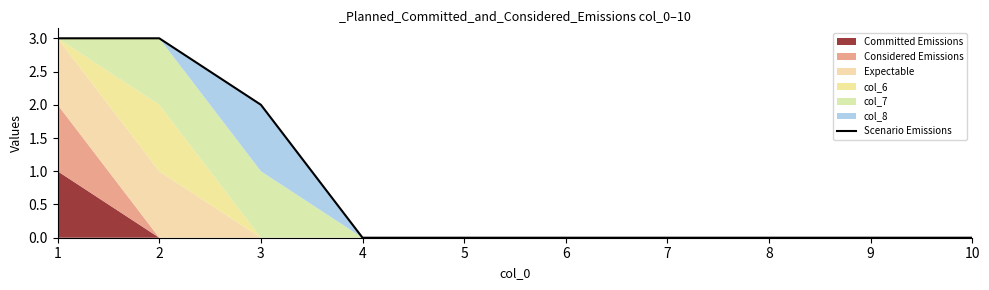

List the labels in order of value, smallest first.

4, 5, 6, 7, 8, 9, 10, 3, 1, 2